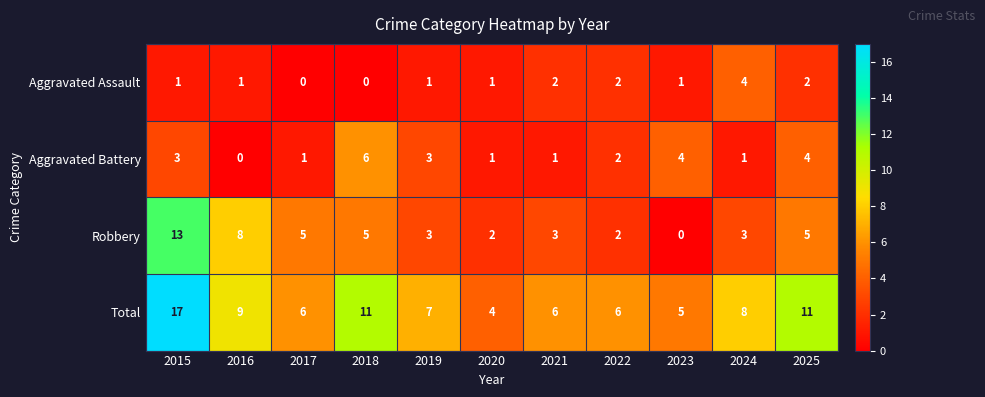

Where does the Total series first go above 7?

2015